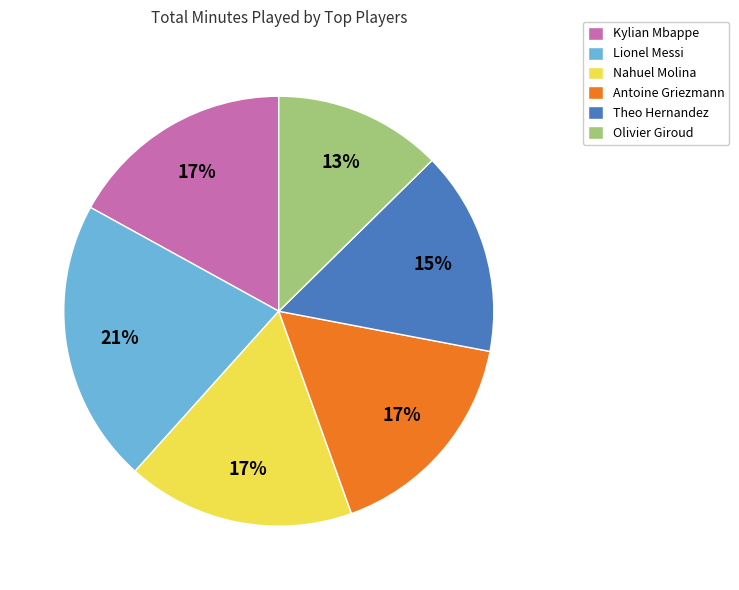

Is there a majority slice in this chart?

No